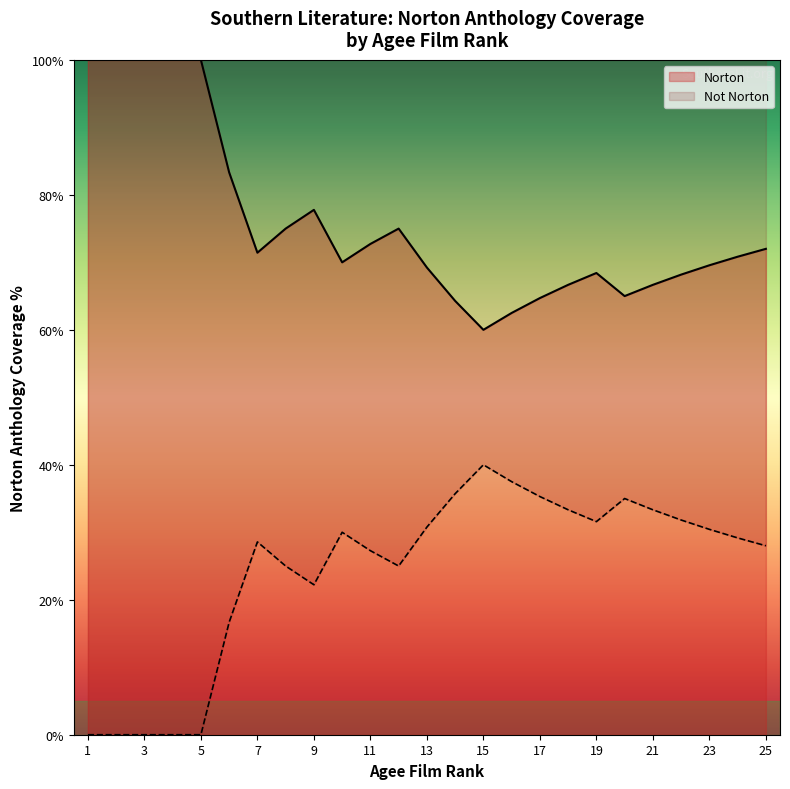

What is the maximum value shown in the chart?

100.0